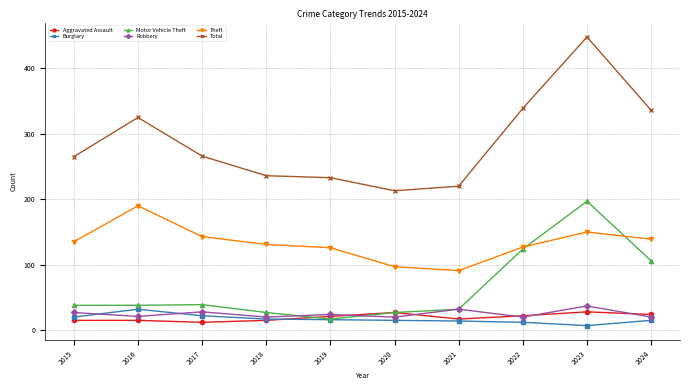

Rank the series at 2015 from highest to lowest value.

Total, Theft, Motor Vehicle Theft, Robbery, Burglary, Aggravated Assault